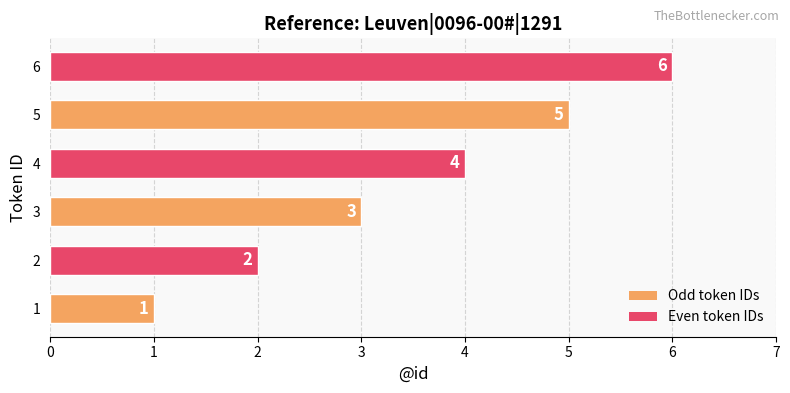

How many bars are there in total?

6